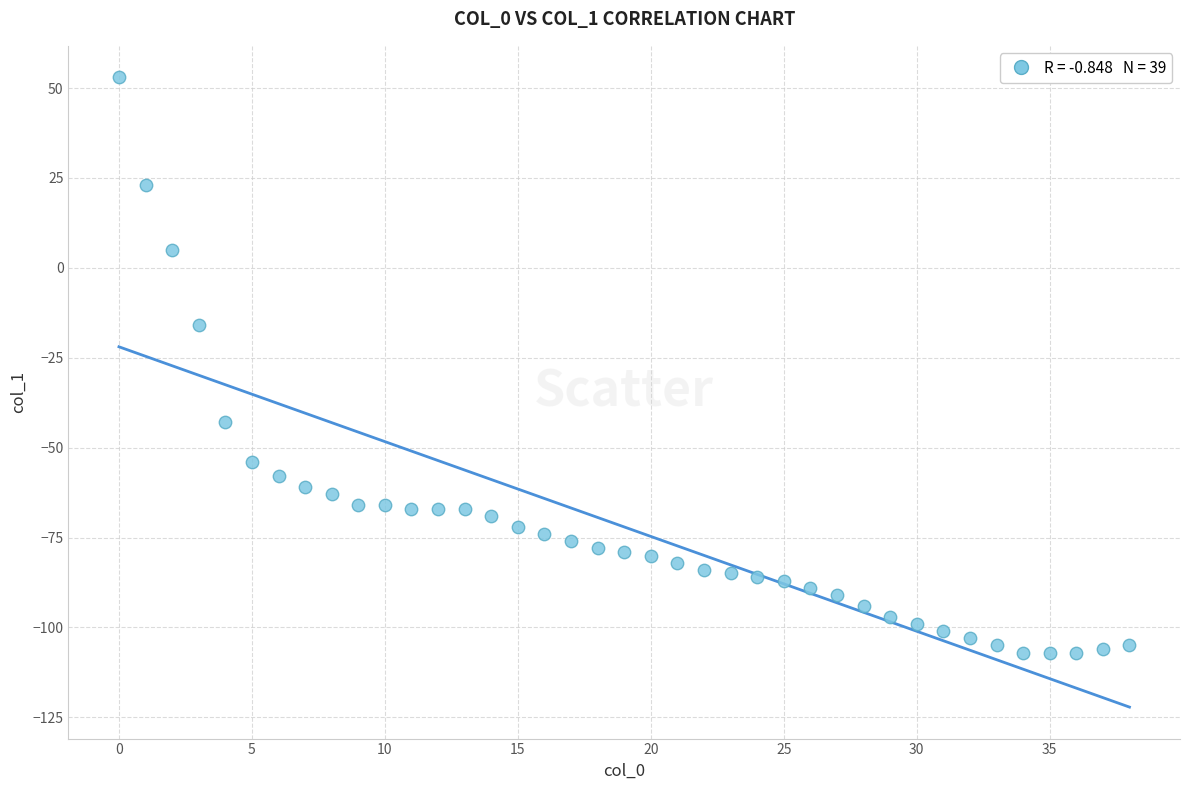

What Y value in the scatter plot is closest to -27?

-16